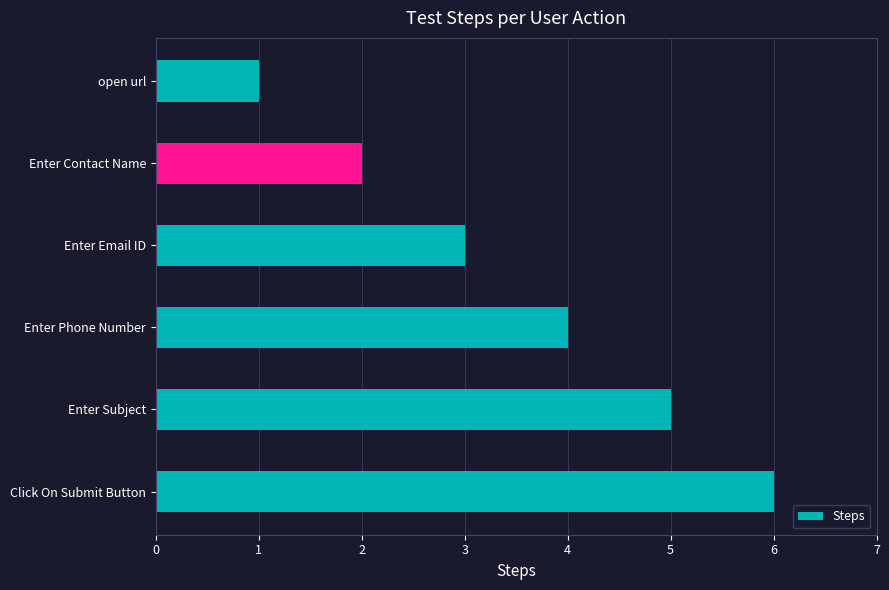

Between Click On Submit Button and Enter Email ID, which is larger?

Click On Submit Button